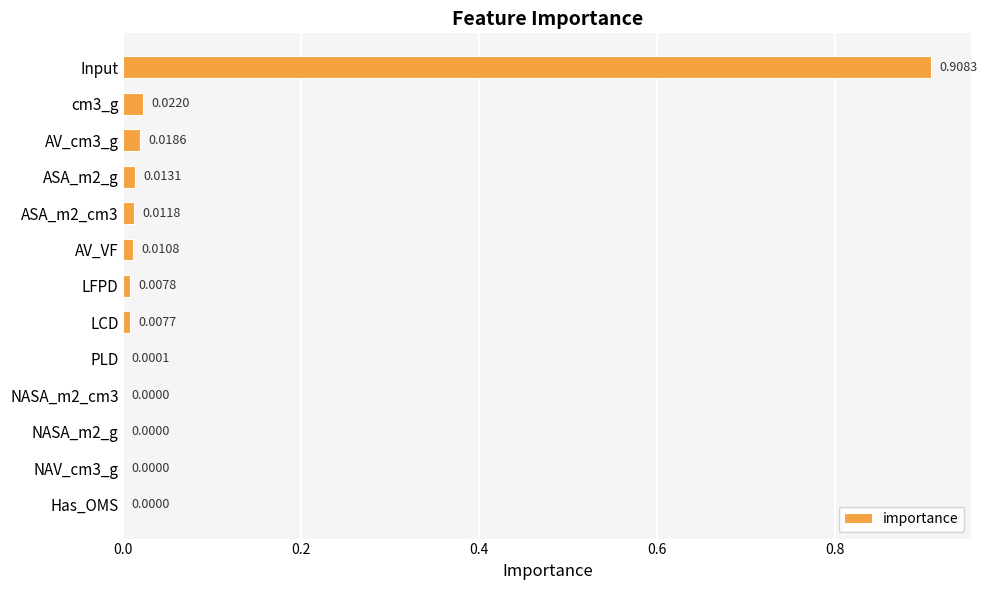

Which label corresponds to the largest value in the chart?

Input